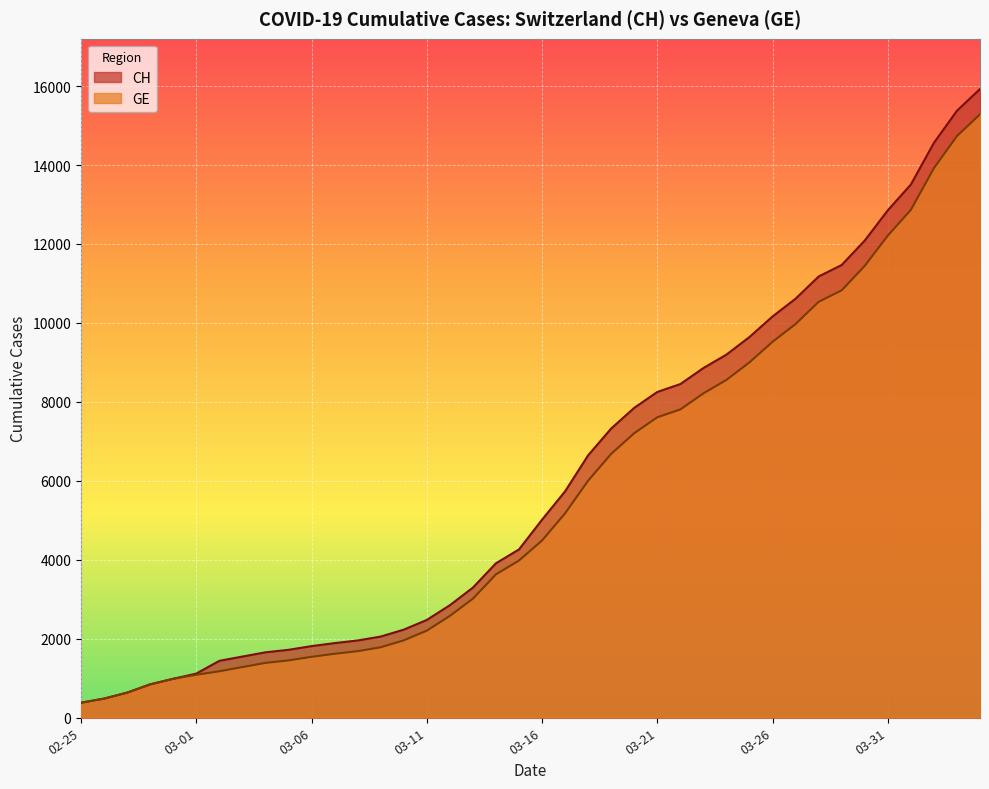

How many series are shown in this chart?

2